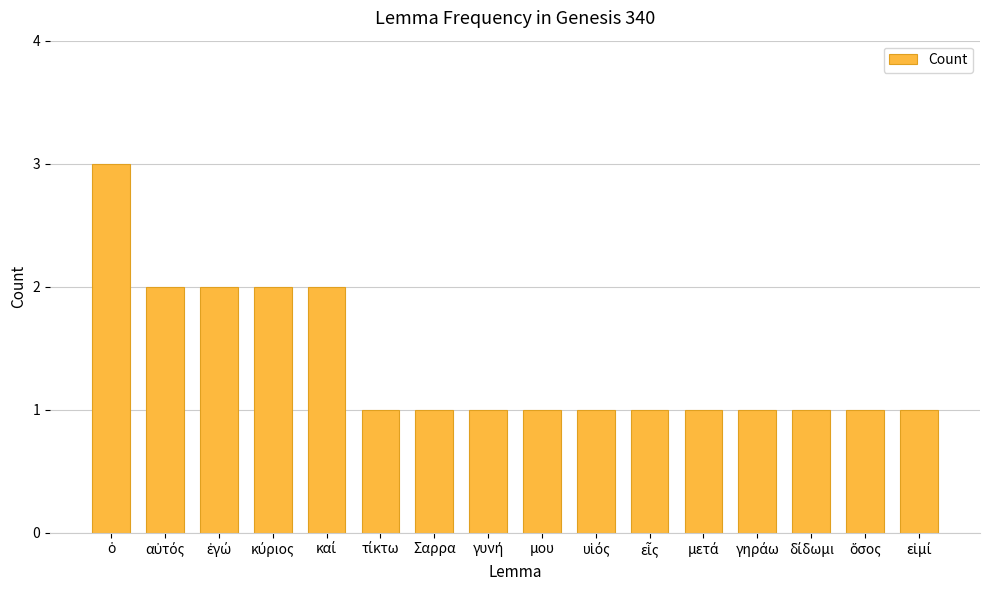

What is the value of the 14th bar from the left?

1